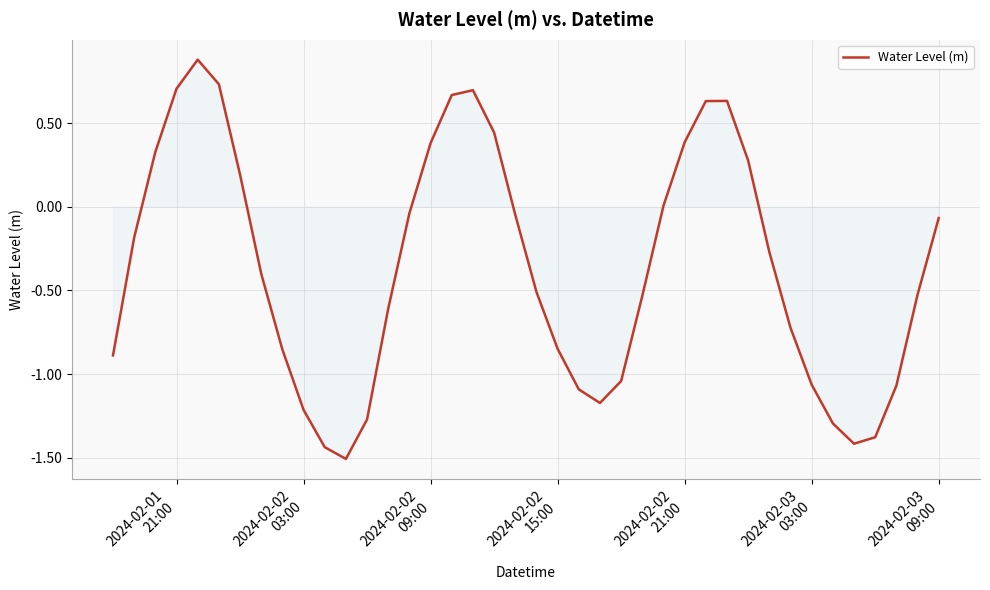

What is the difference between the maximum and minimum values?

2.4